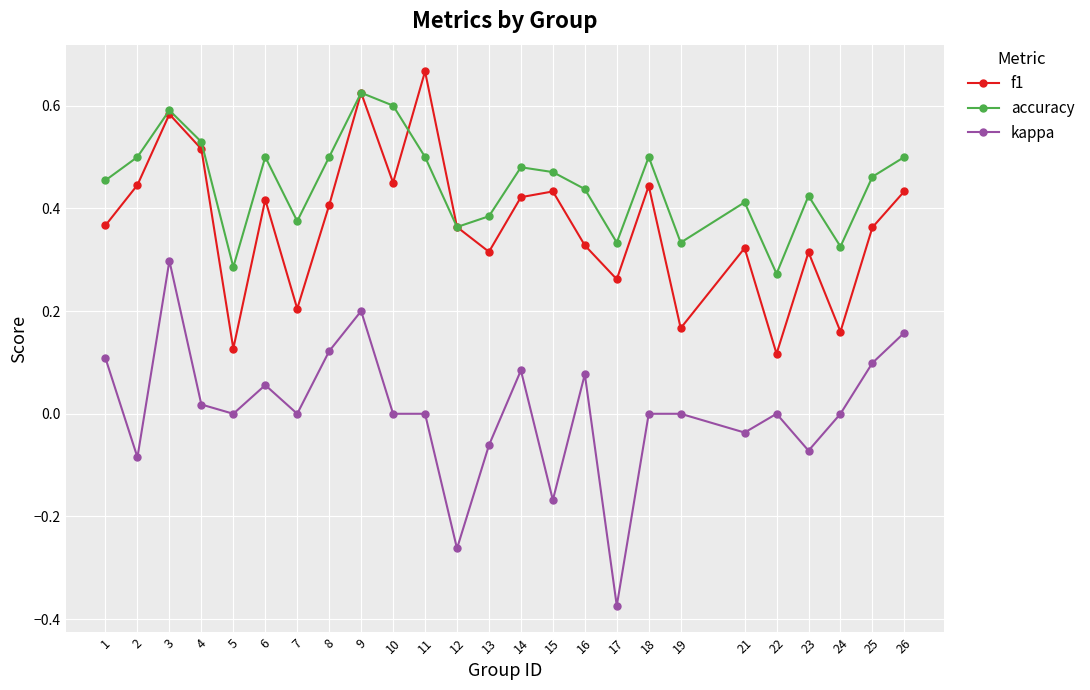

Where is the first local minimum for kappa?

2